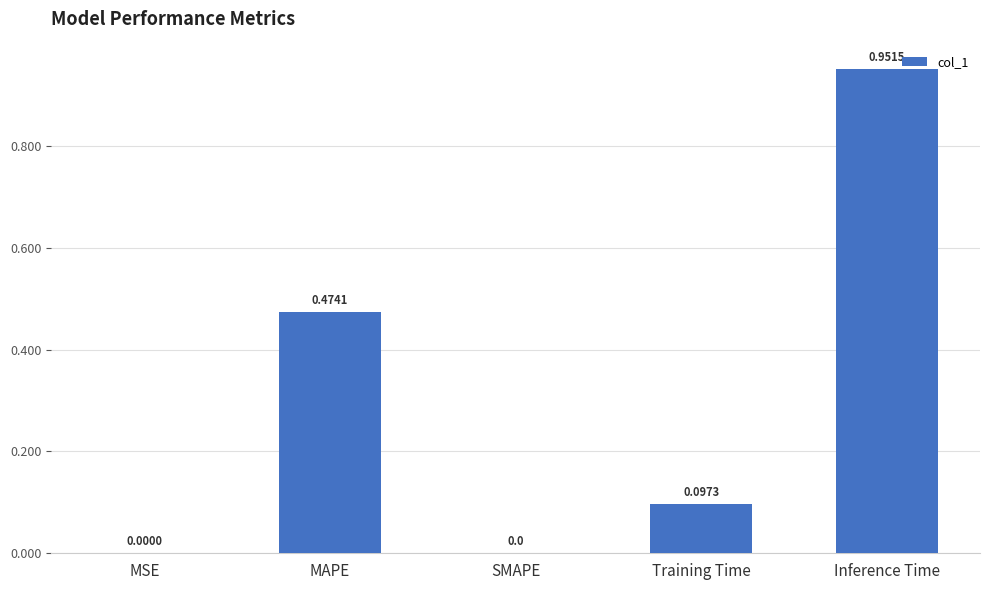

Between MAPE and MSE, which is larger?

MAPE